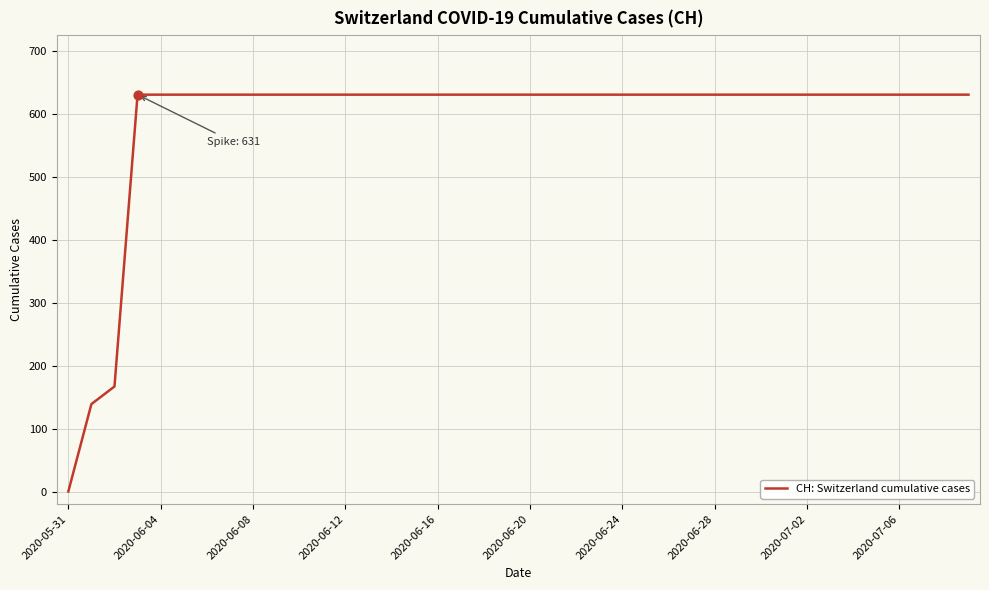

What is the difference between the maximum and minimum values?

631